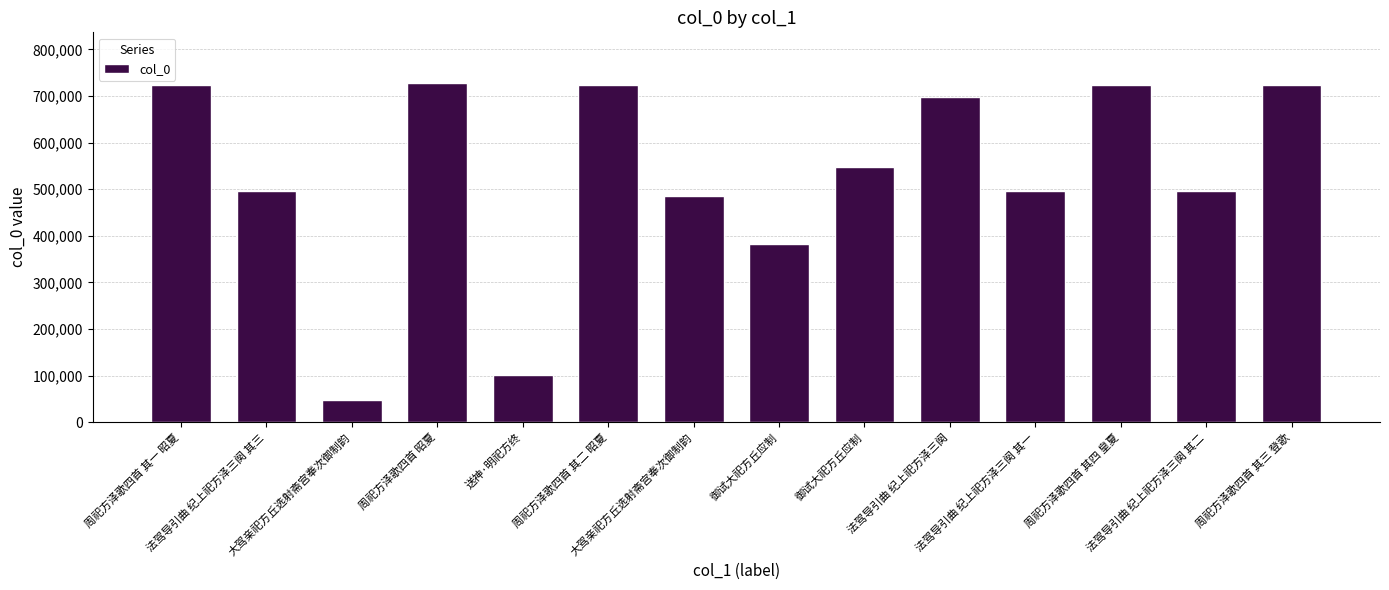

List the labels in order of value, largest first.

周祀方泽歌四首 昭夏, 周祀方泽歌四首 其三 登歌, 周祀方泽歌四首 其四 皇夏, 周祀方泽歌四首 其二 昭夏, 周祀方泽歌四首 其一 昭夏, 法驾导引曲 纪上祀方泽三阕, 御试大祀方丘应制, 法驾导引曲 纪上祀方泽三阕 其三, 法驾导引曲 纪上祀方泽三阕 其二, 法驾导引曲 纪上祀方泽三阕 其一, 大驾亲祀方丘选射斋宫奉次御制韵, 御试大祀方丘应制, 送神·明祀方终, 大驾亲祀方丘选射斋宫奉次御制韵